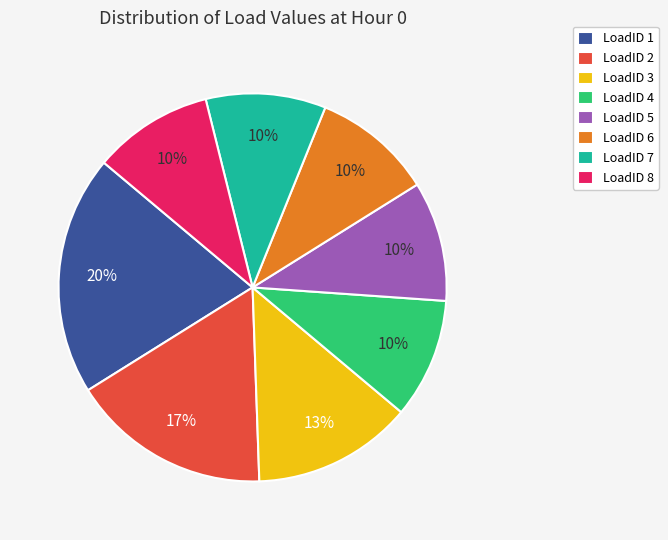

Count the number of slices in the pie.

8